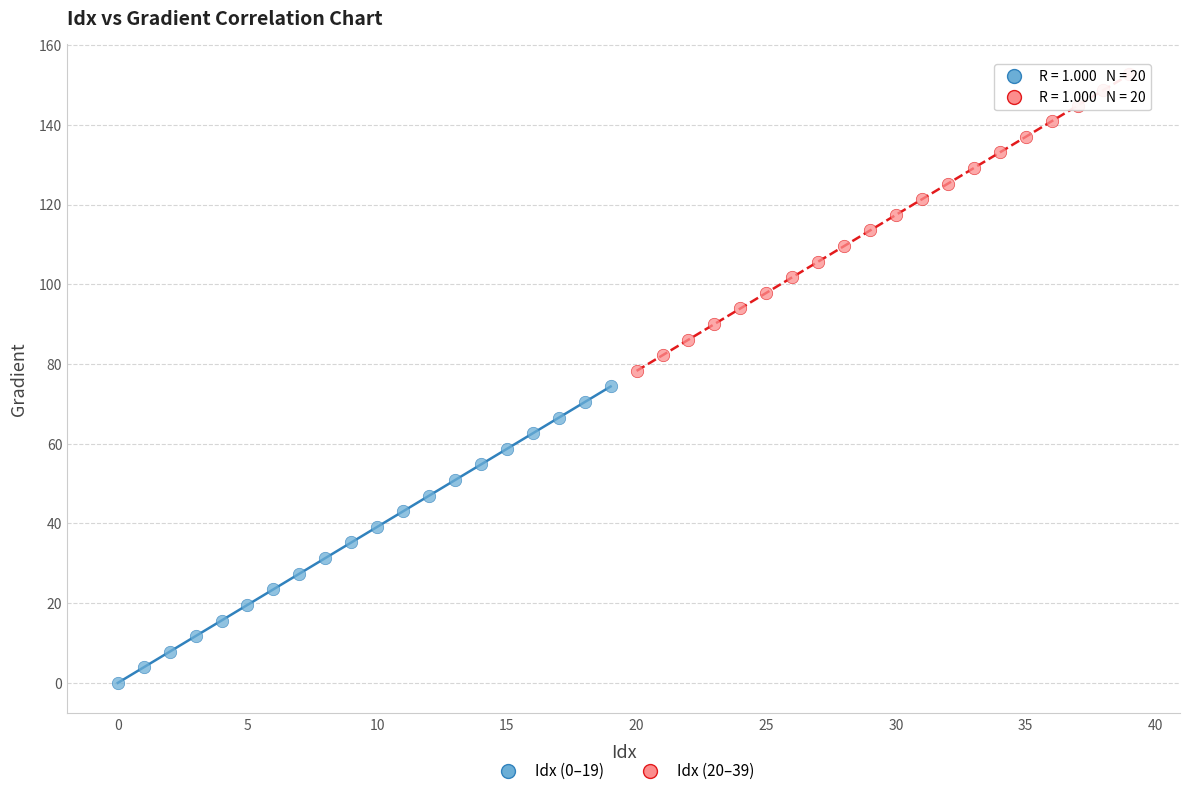

Which series contains the highest Y value?

Idx (20–39)